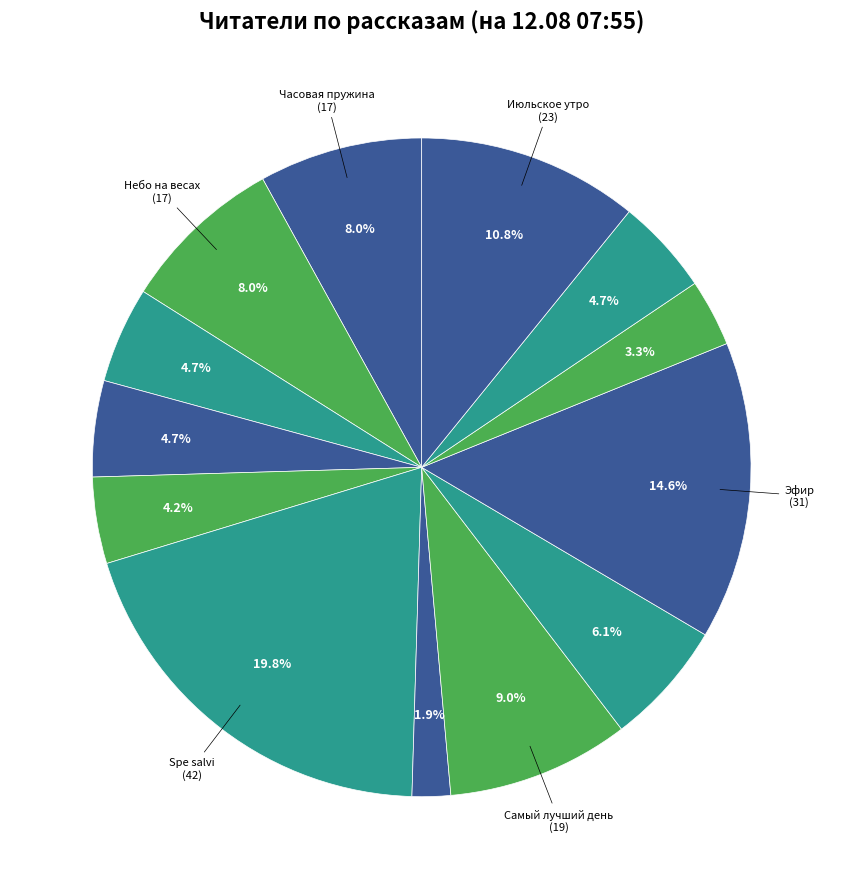

How many segments does this pie chart have?

13